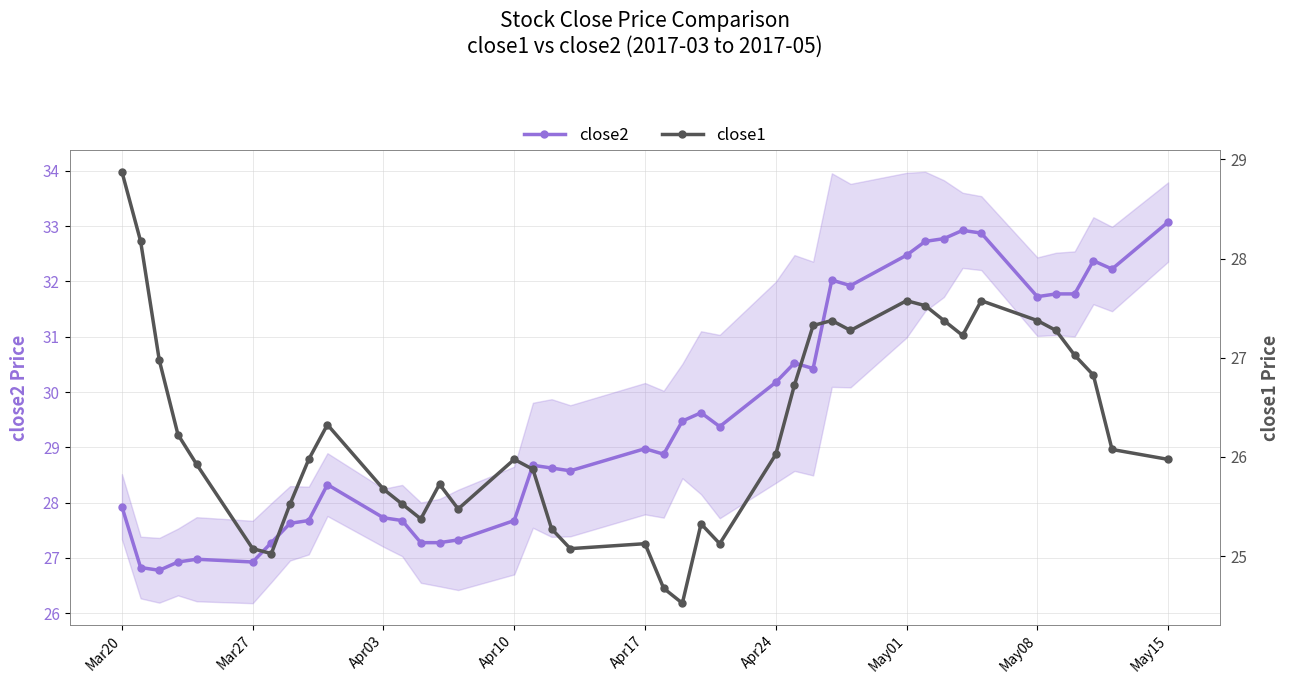

Is it true that close2 equals 26.9 at Mar27?

True